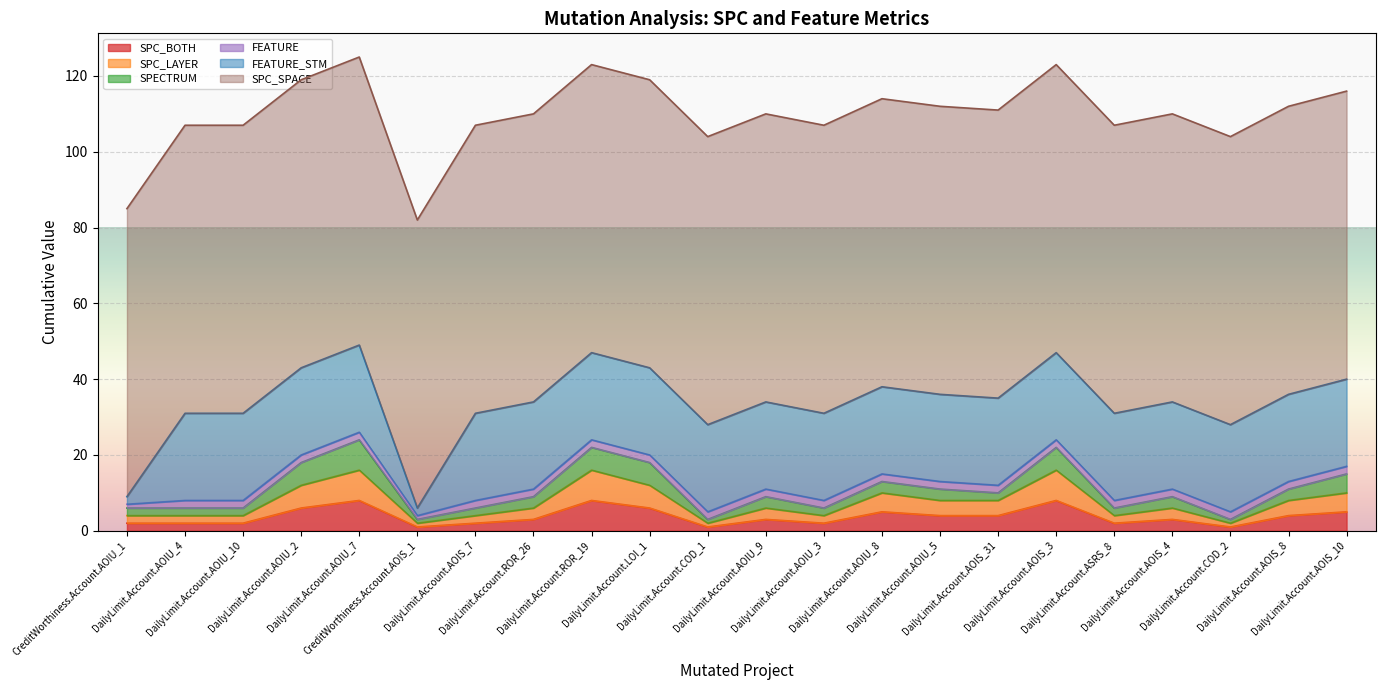

How many data points does each series have?

22